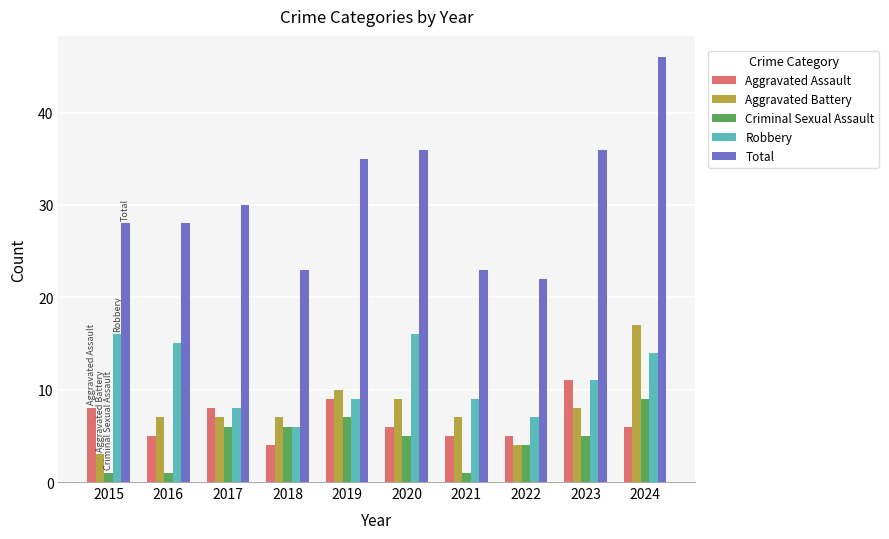

What is the difference between the maximum and minimum values in the Aggravated Battery series?

14